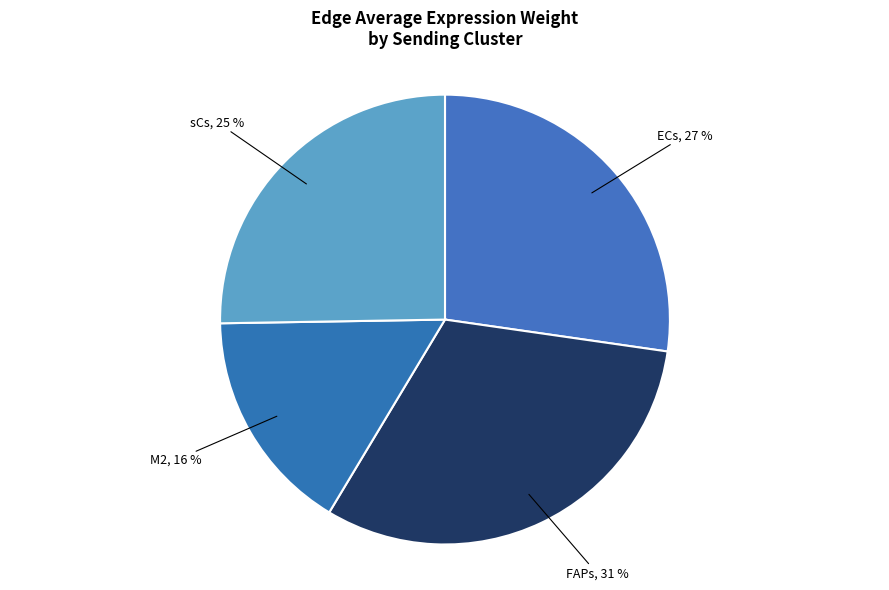

How many slices are in this pie chart?

4